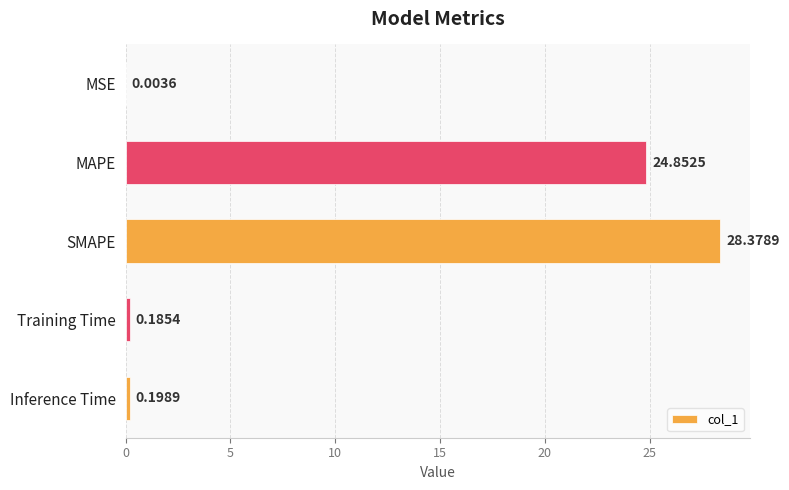

Are the bars horizontal?

Yes